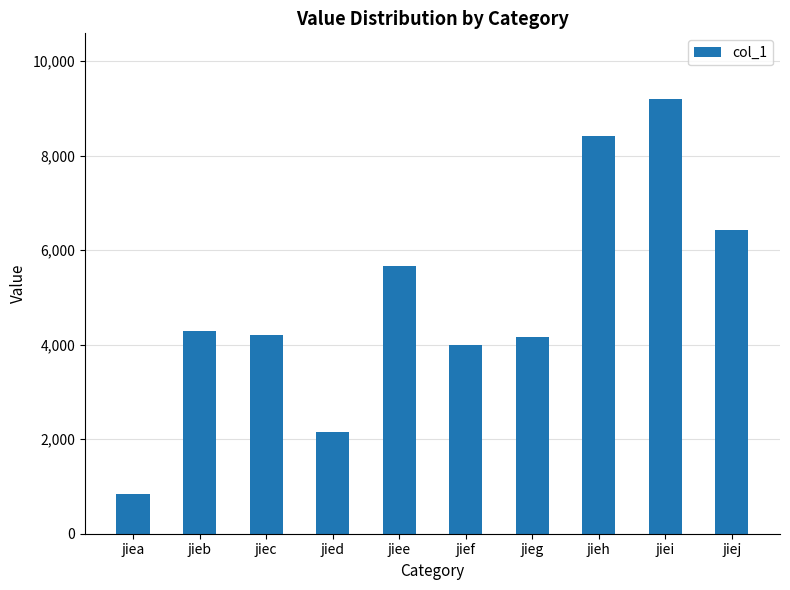

The value at jieb is 4297. True or false?

True